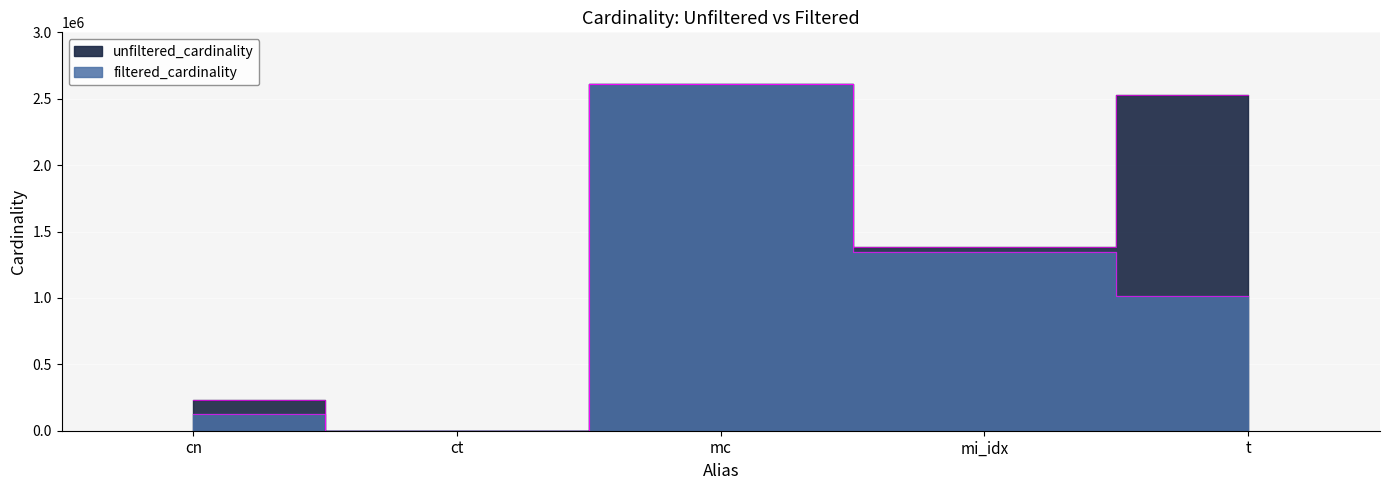

Does the chart display data point markers on the line(s)?

No